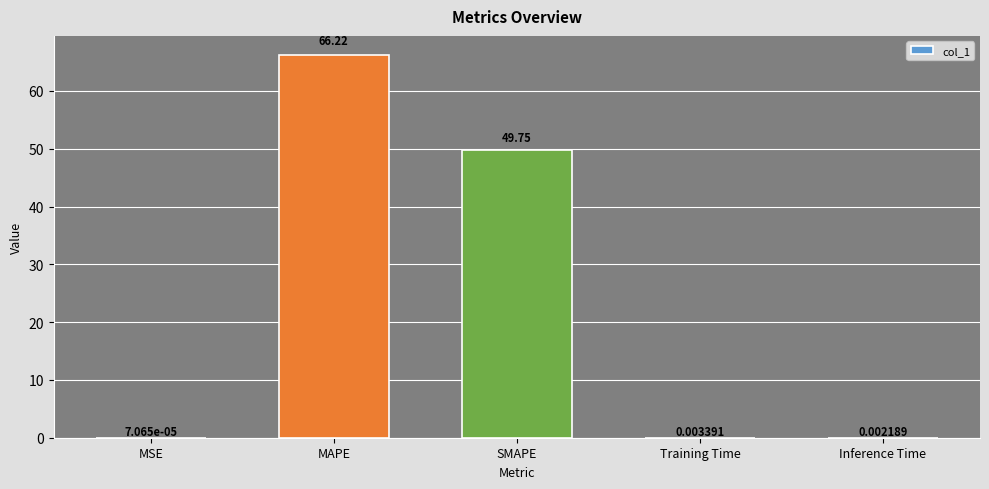

Approximately how many times larger is the value at MAPE compared to SMAPE?

1.3